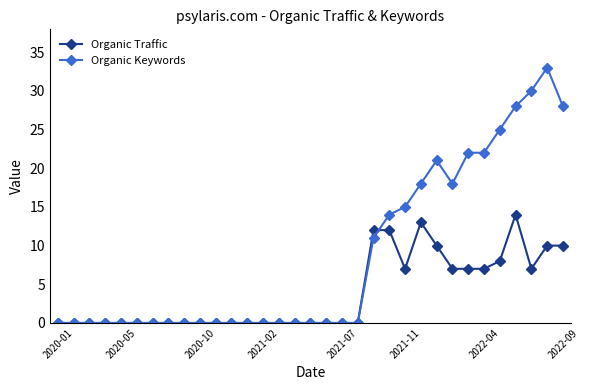

Which series has the widest spread of values?

Organic Keywords